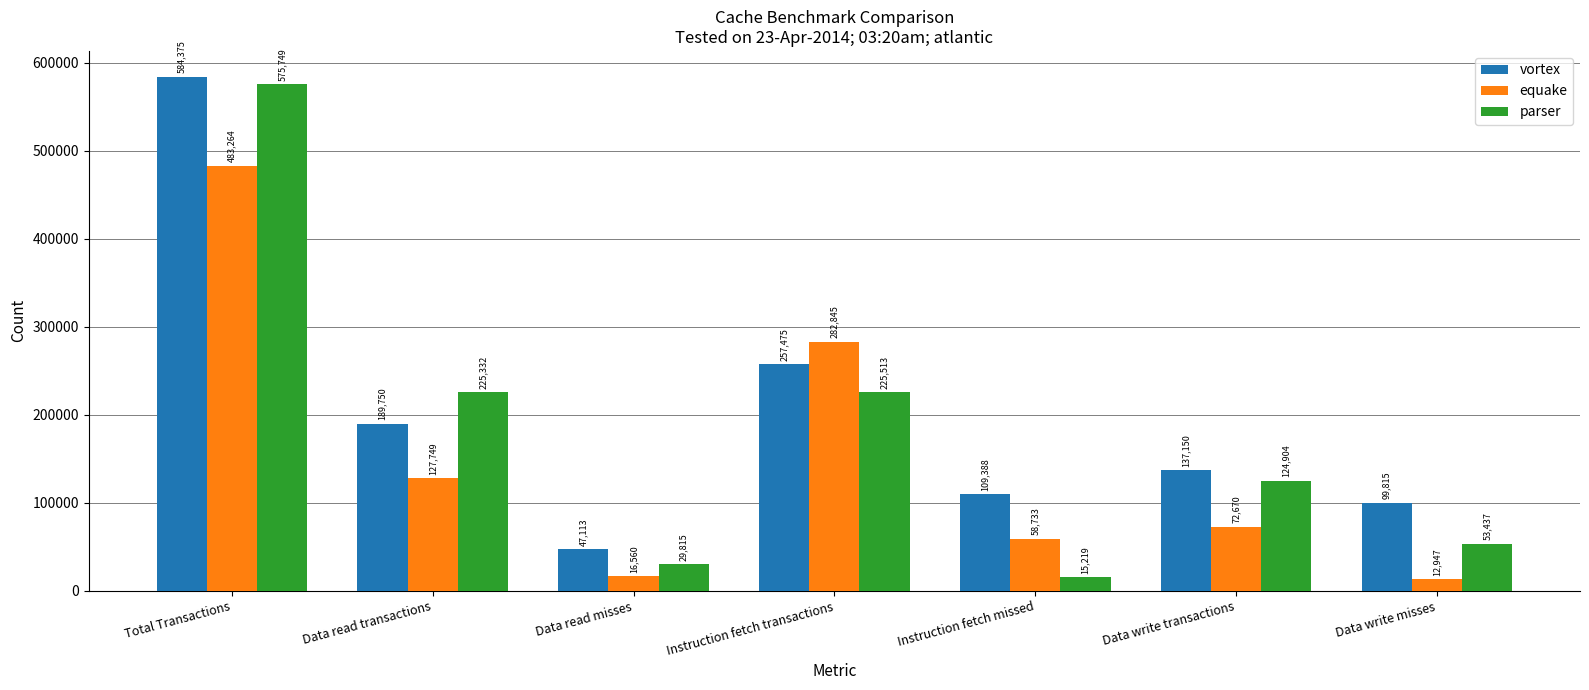

Does the chart contain stacked bars?

No